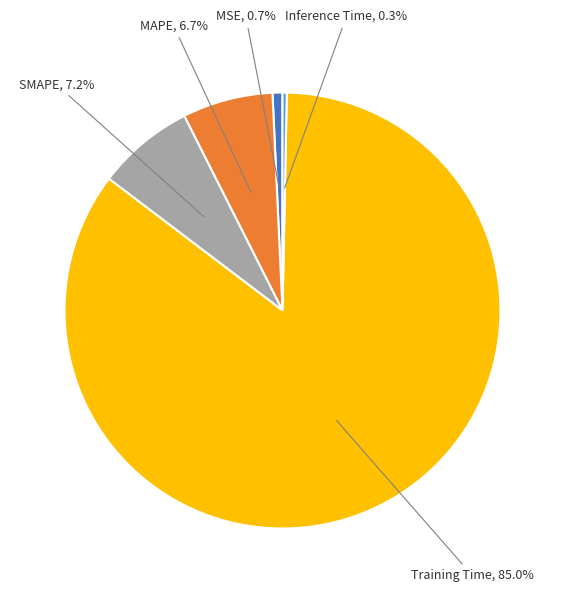

Is there a majority slice in this chart?

Yes